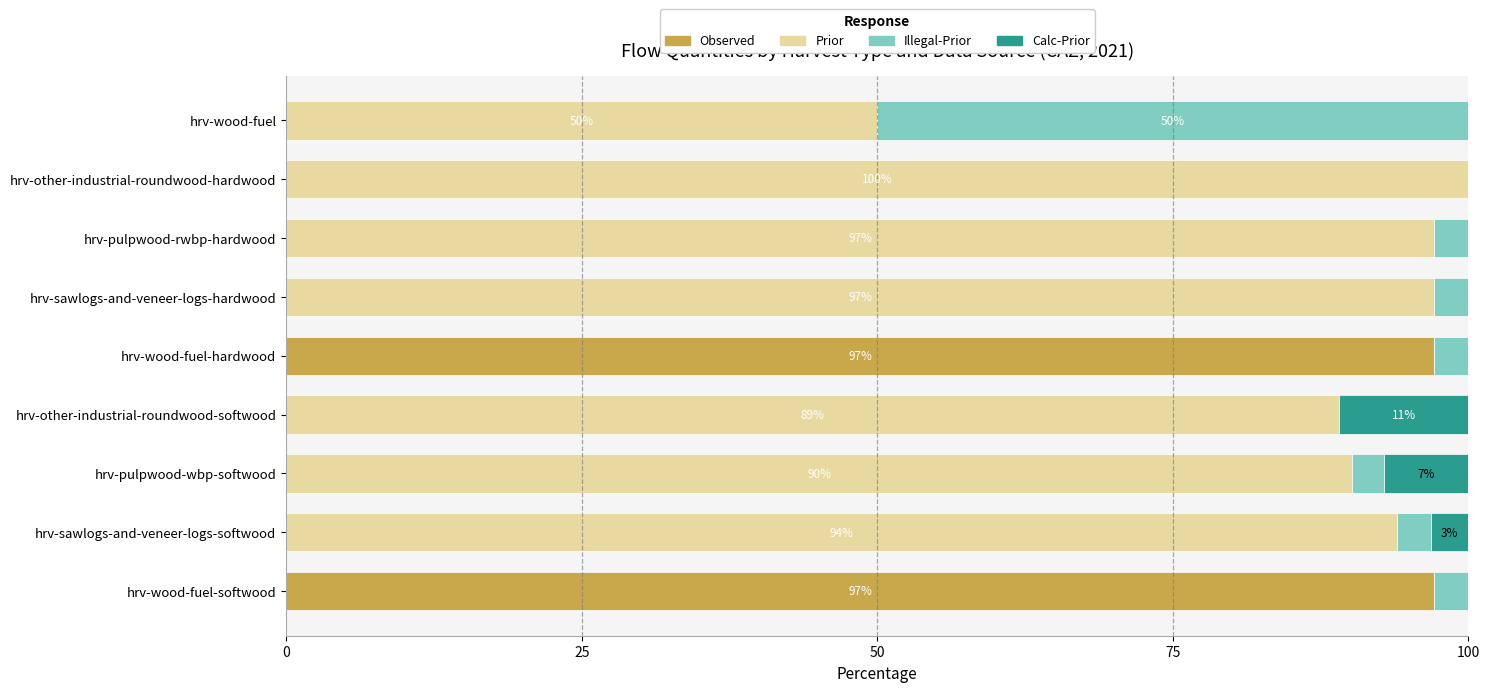

How many distinct data groups are displayed?

4